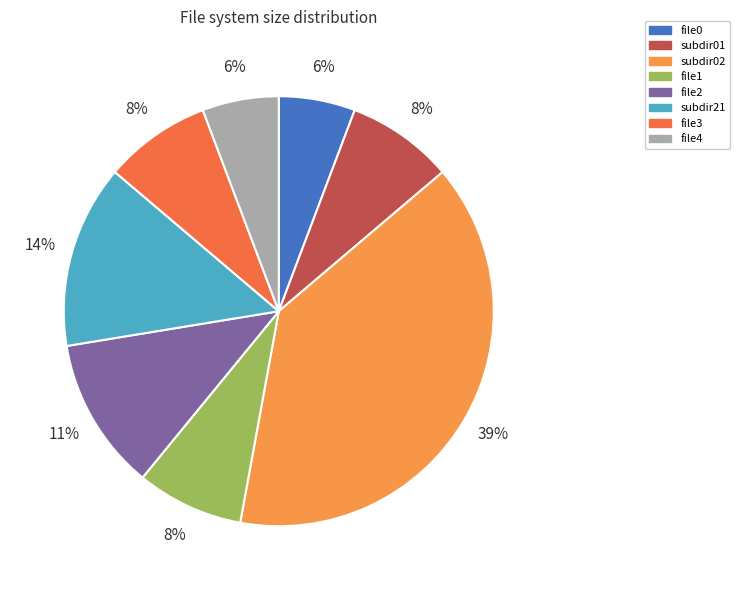

To the nearest percent, what is the difference between the file2 and file1 slice percentages?

3%